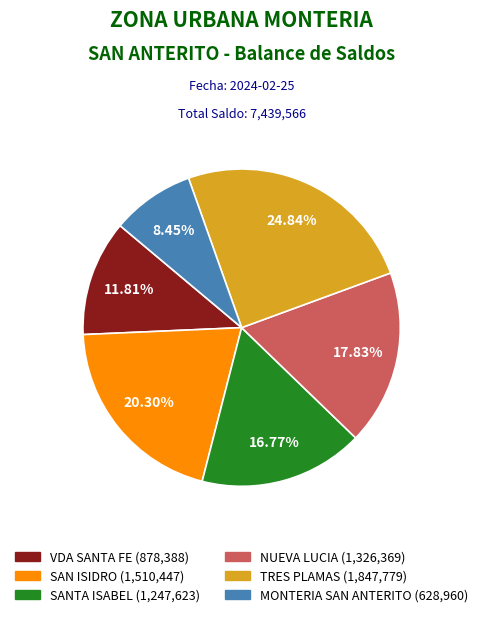

Combined, do SAN ISIDRO and NUEVA LUCIA account for over 50%?

No